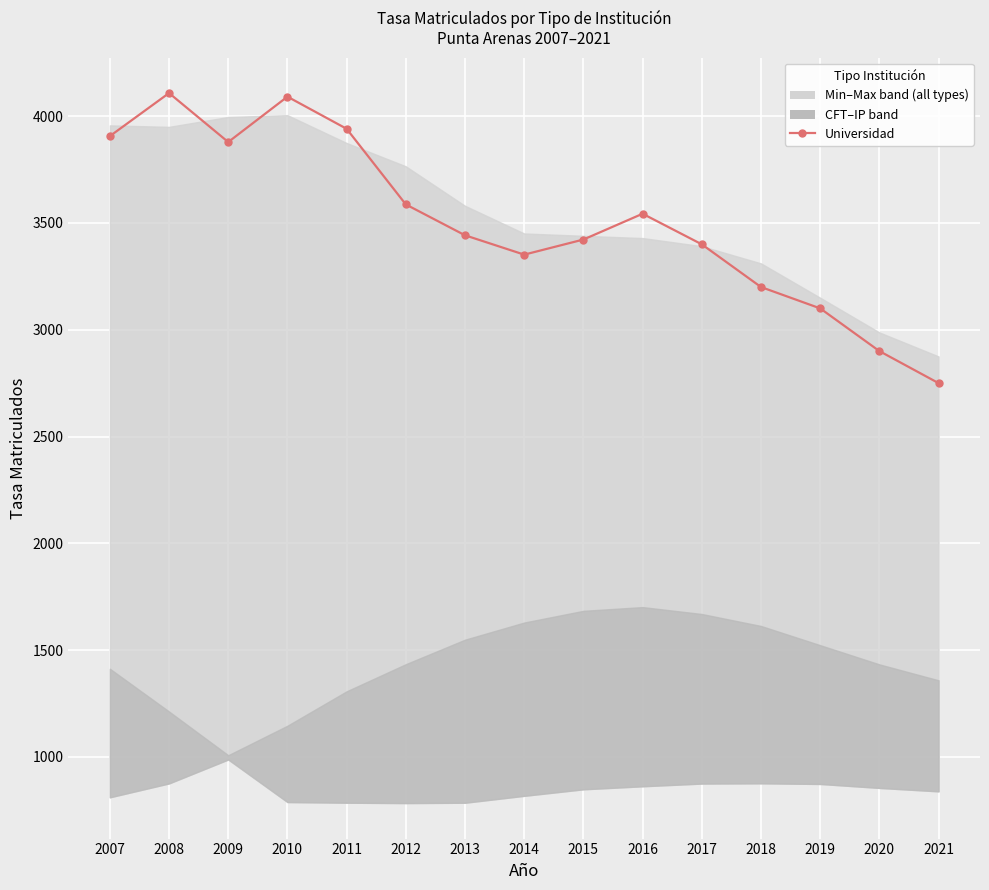

What is the change in value from 2007 to 2011?

+34.4